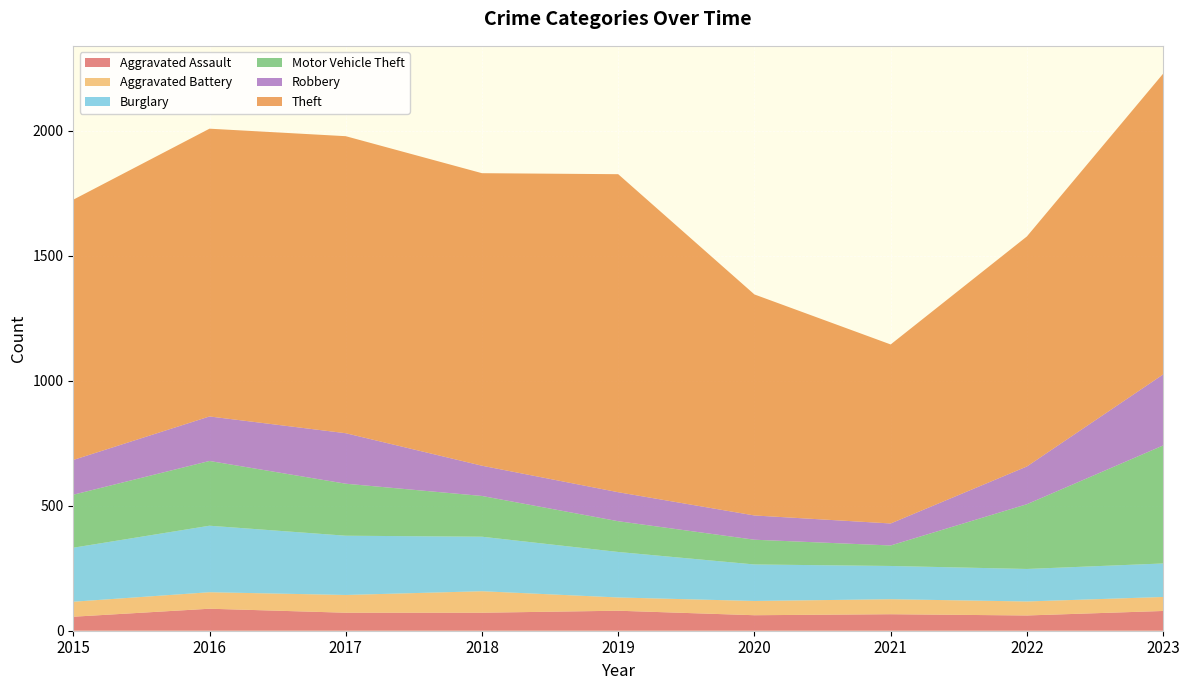

Reading left to right, transcribe all the data shown in this chart.

Aggravated Assault: 56	88	72	72	80	62	66	61	79
Aggravated Battery: 60	66	71	86	53	57	60	56	56
Burglary: 216	266	237	218	182	146	133	130	134
Motor Vehicle Theft: 212	259	208	163	123	99	82	259	472
Robbery: 139	178	202	121	116	97	88	151	284
Theft: 1041	1151	1188	1170	1272	884	716	920	1203